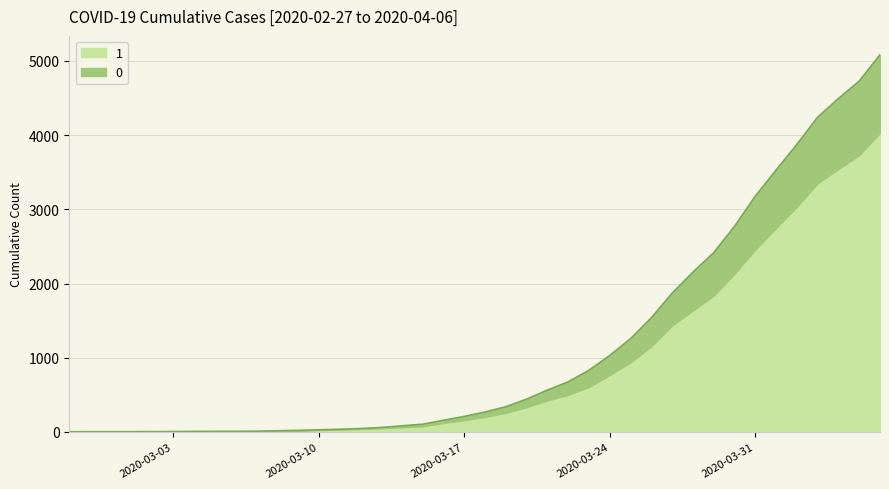

Count the number of categories in the chart.

40